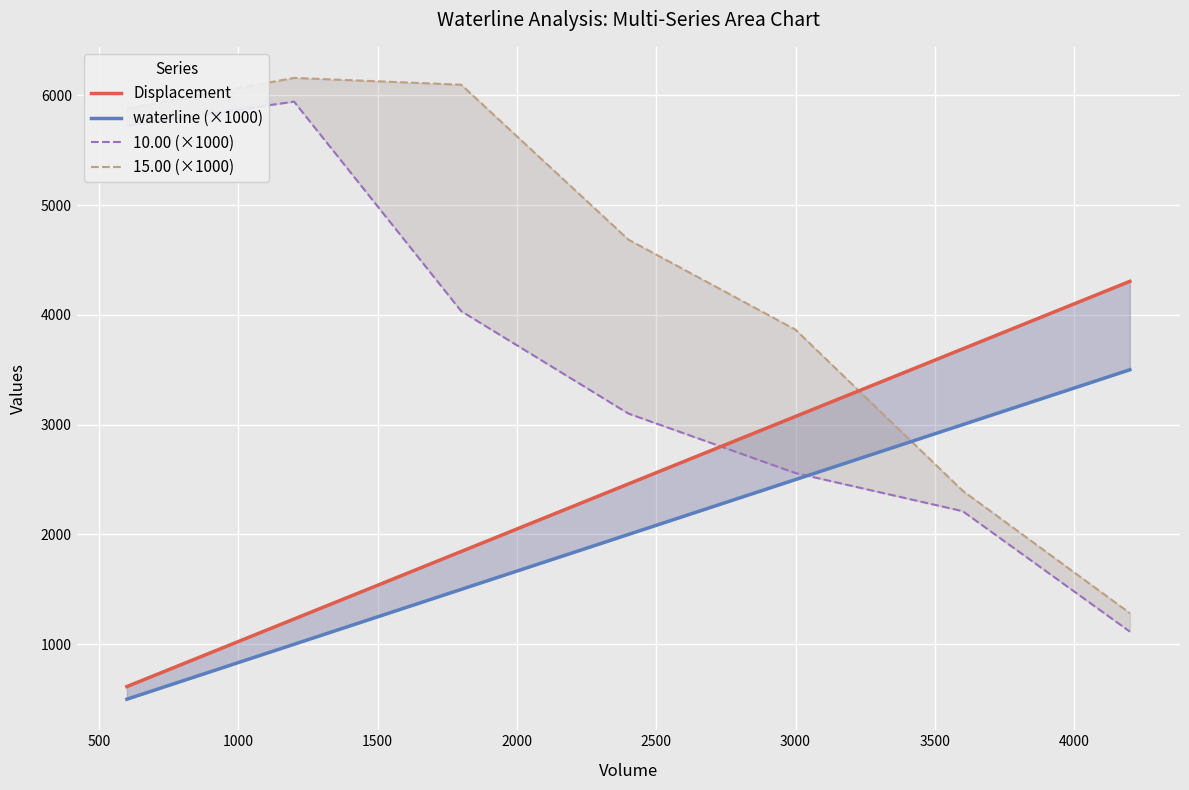

What is the maximum value shown in the chart?

6157.8